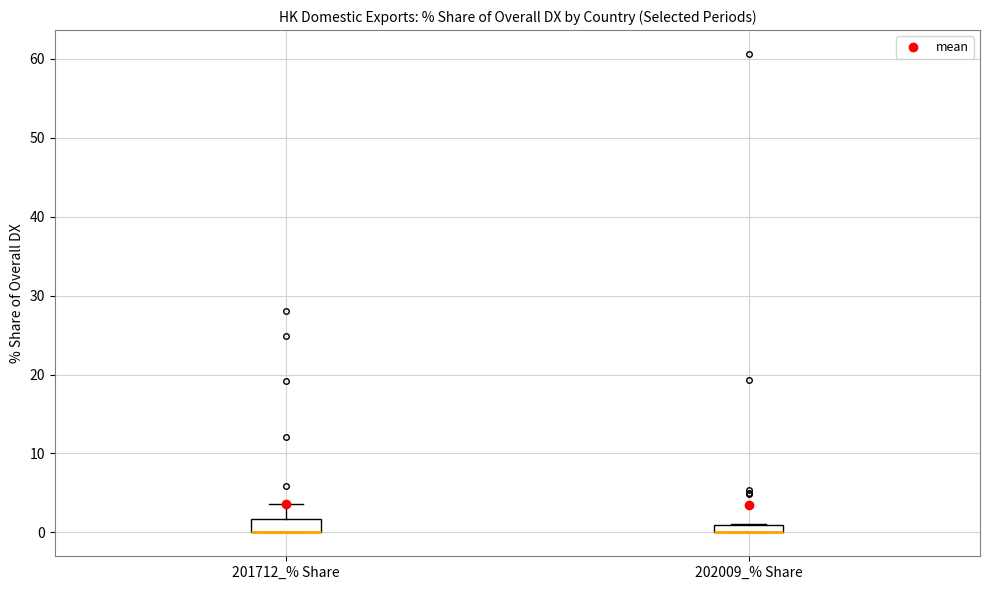

Where is the upper edge of the box for 201712_% Share on the y-axis? The values are not printed on the chart, so give them approximately, as read against the axis.

2